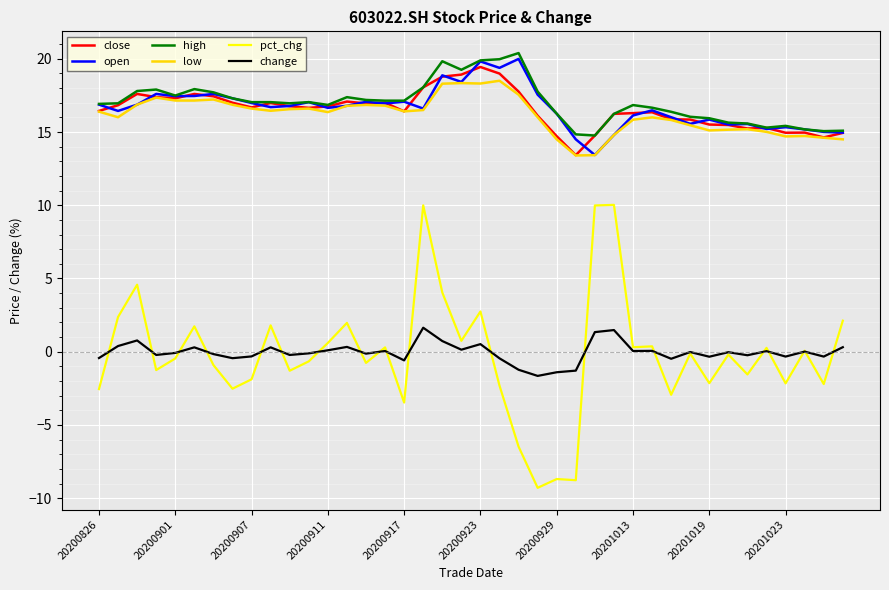

Which series has the widest spread of values?

pct_chg